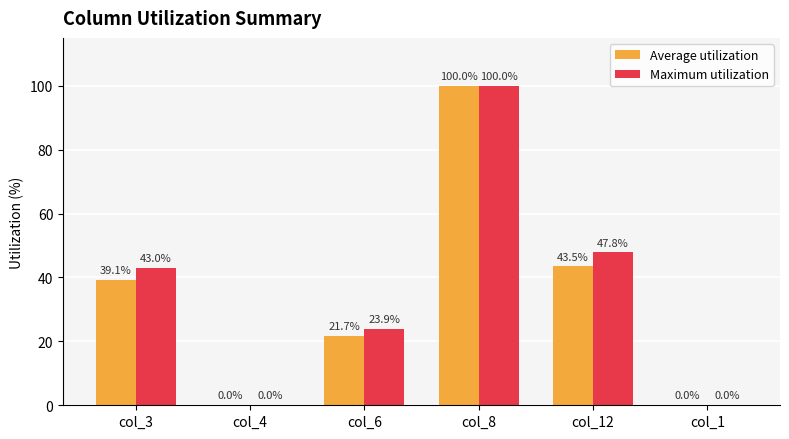

What are all the series names shown in the legend?

Average utilization, Maximum utilization